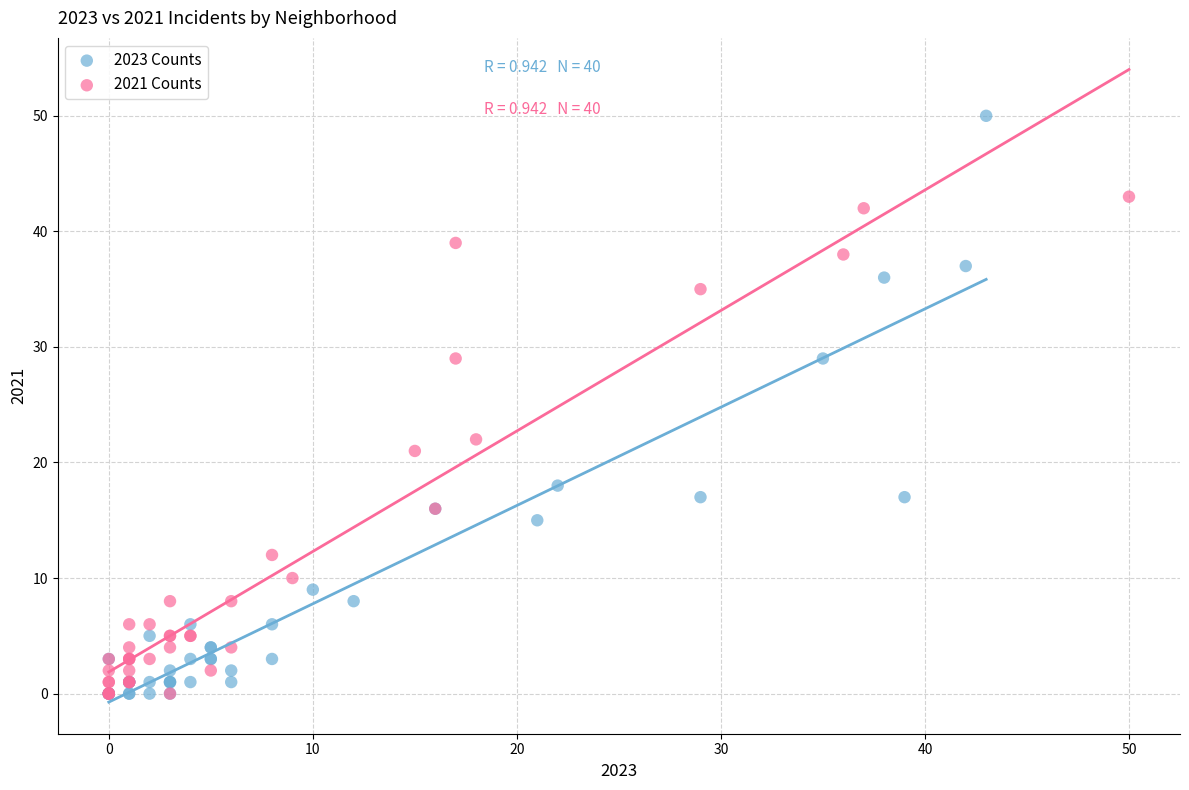

Which series has the widest spread of Y values?

2023 Counts